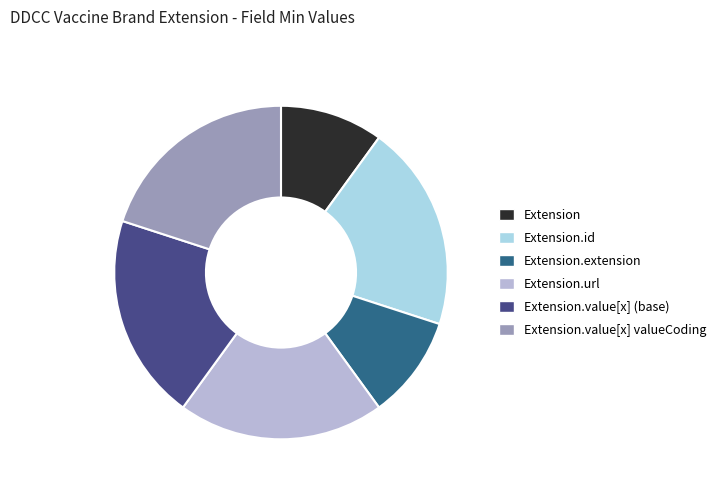

Which slice is the smallest?

Extension